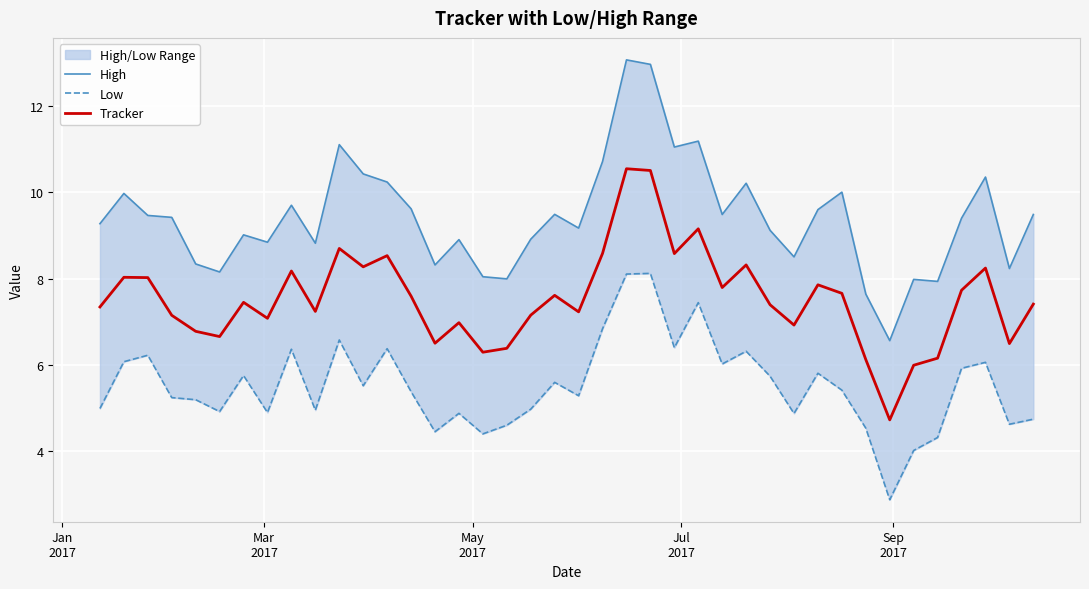

What is the highest value of the Tracker series?

10.5